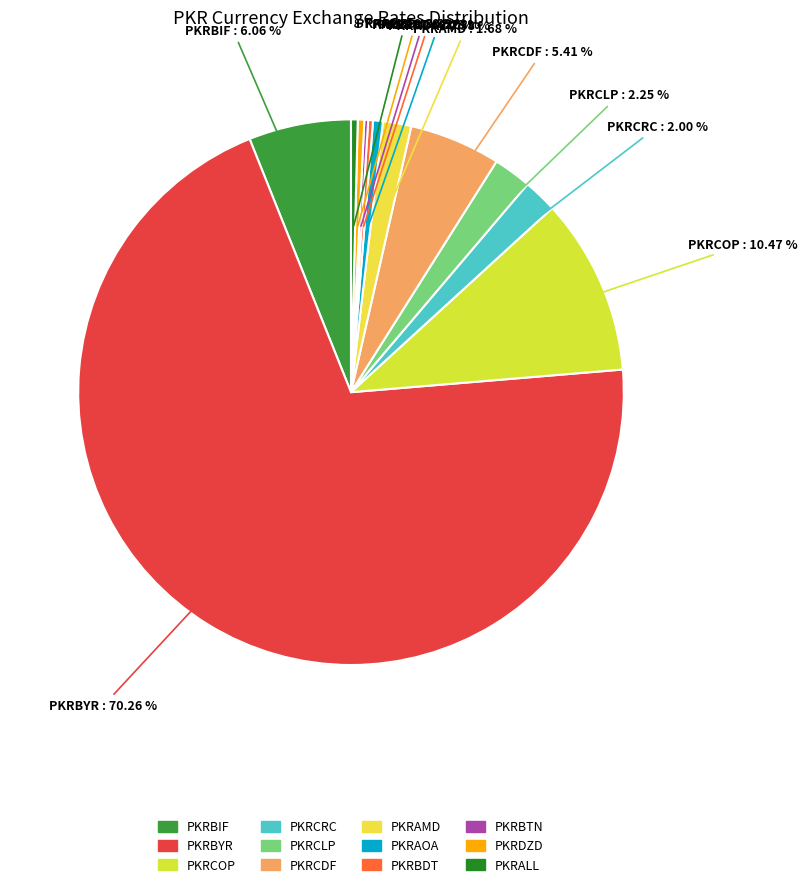

Which slice represents more than half of the pie?

PKRBYR